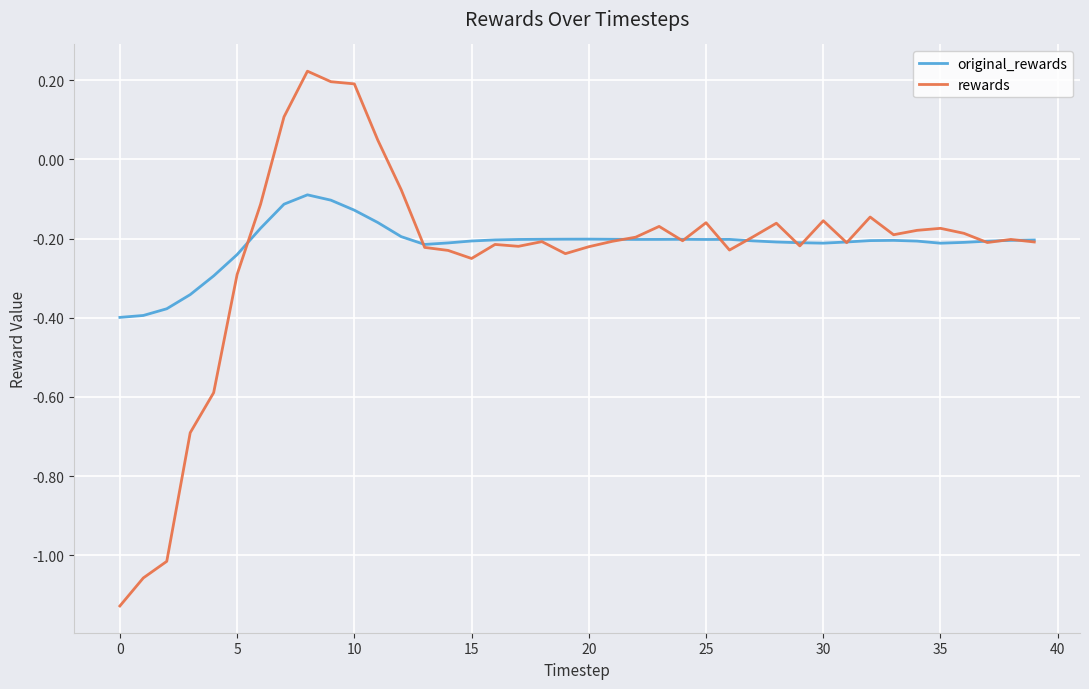

Which series has the widest spread of values?

rewards